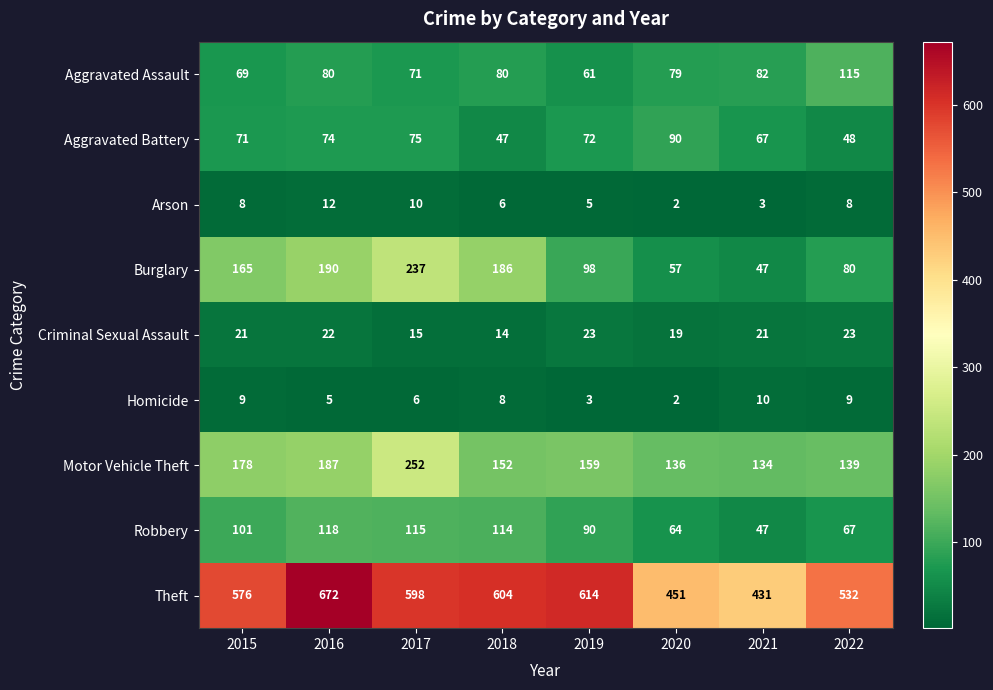

At 2016, list the series in order from smallest to largest.

Homicide, Arson, Criminal Sexual Assault, Aggravated Battery, Aggravated Assault, Robbery, Motor Vehicle Theft, Burglary, Theft